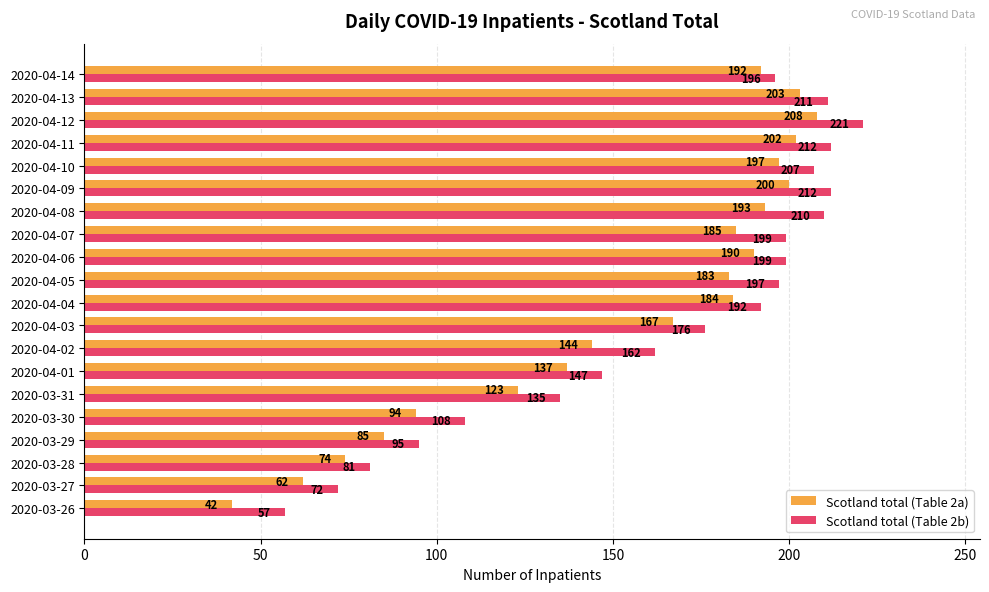

At 2020-04-01, list the series in order from largest to smallest.

Scotland total (Table 2b), Scotland total (Table 2a)